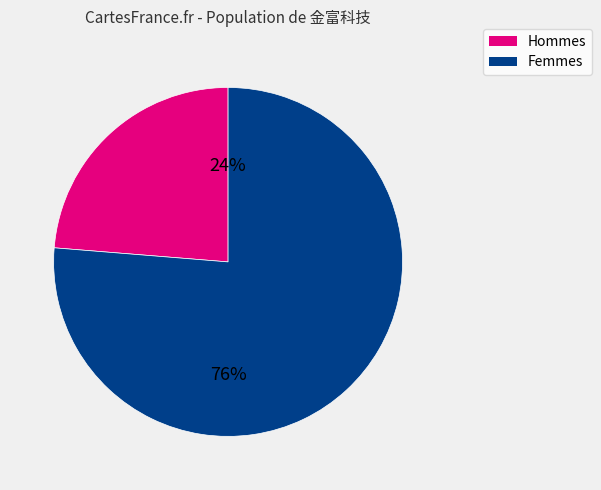

Is there a majority slice in this chart?

Yes